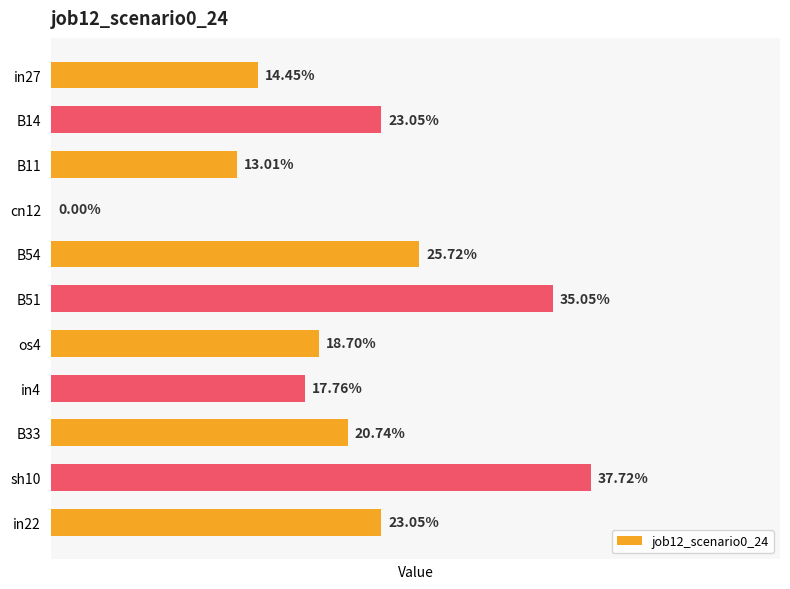

Rank the categories by value from lowest to highest.

cn12, B11, in27, in4, os4, B33, B14, in22, B54, B51, sh10